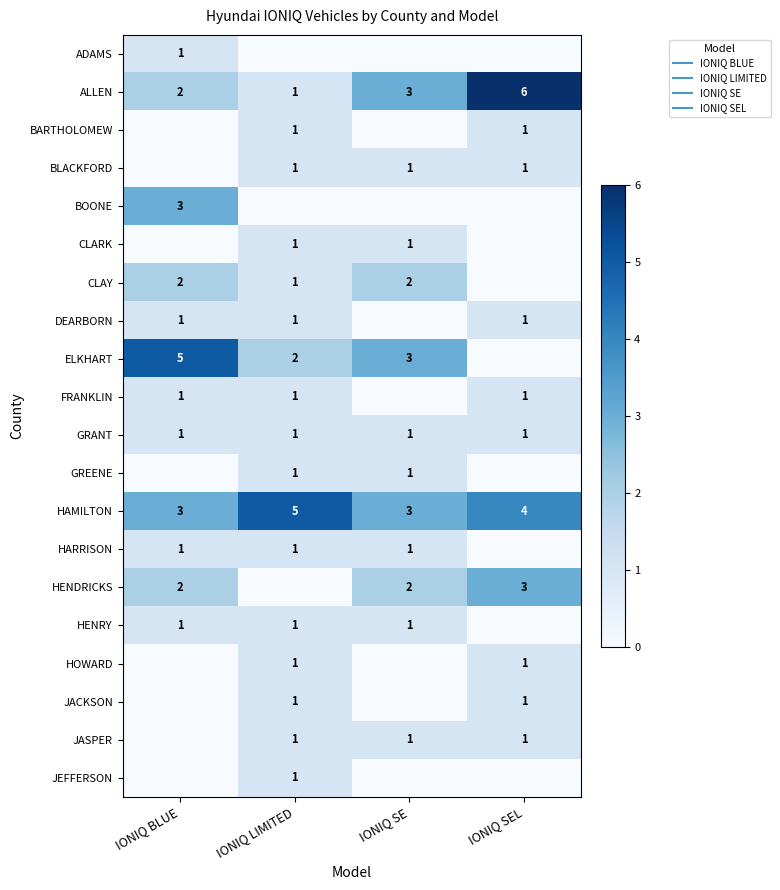

Rank the categories by FRANKLIN value from lowest to highest.

IONIQ SE, IONIQ BLUE, IONIQ LIMITED, IONIQ SEL